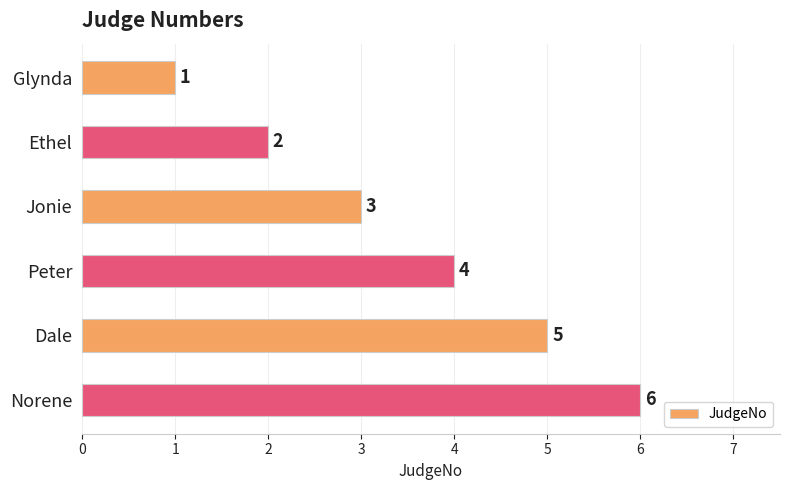

Between Peter and Glynda, which is larger?

Peter